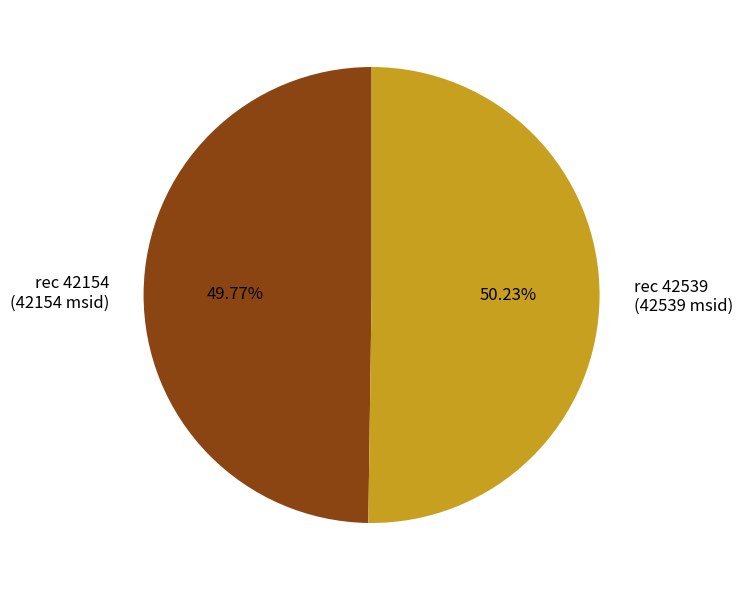

Does any single category account for the majority?

Yes